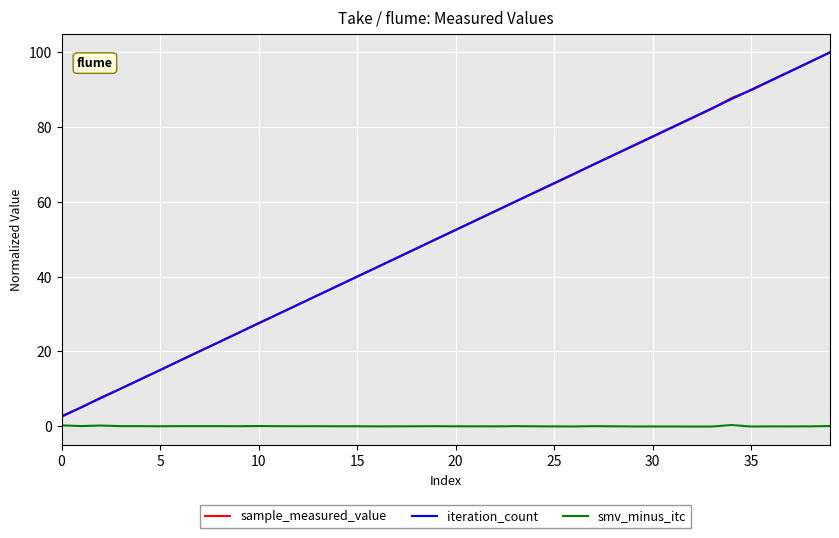

How many lines are shown in the chart?

3